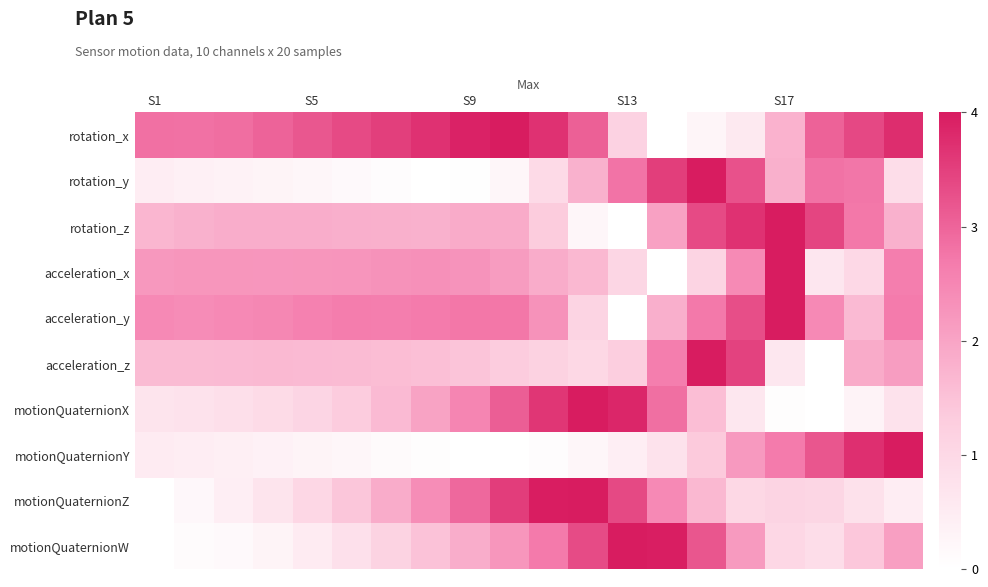

At which category does the chart reach its minimum across all series?

13